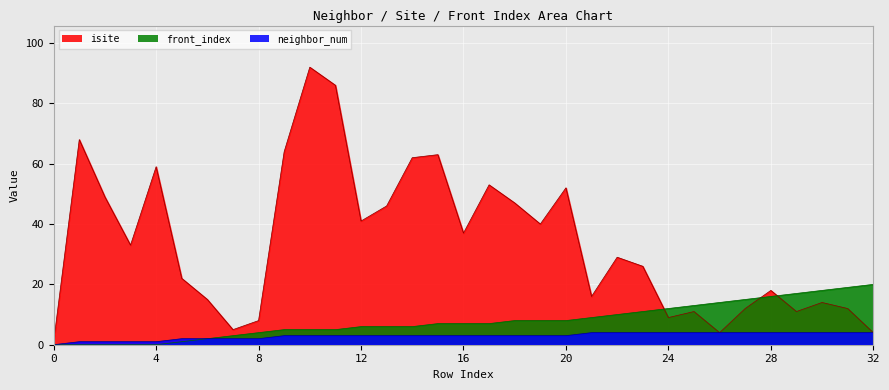

True or false: front_index has more than 2 interior local peaks.

False